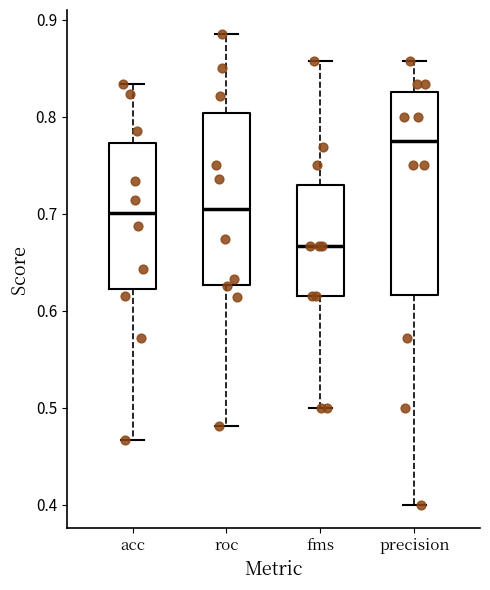

Reading left to right, read every box against the y-axis: the position of its median line, the range the box covers, and the ends of its whiskers. The values are not printed on the chart, so give them approximately, as read against the axis.

acc: median 0.70, box 0.62 to 0.77, whiskers 0.47 to 0.83
roc: median 0.70, box 0.63 to 0.80, whiskers 0.48 to 0.89
fms: median 0.67, box 0.62 to 0.73, whiskers 0.50 to 0.86
precision: median 0.78, box 0.62 to 0.83, whiskers 0.40 to 0.86